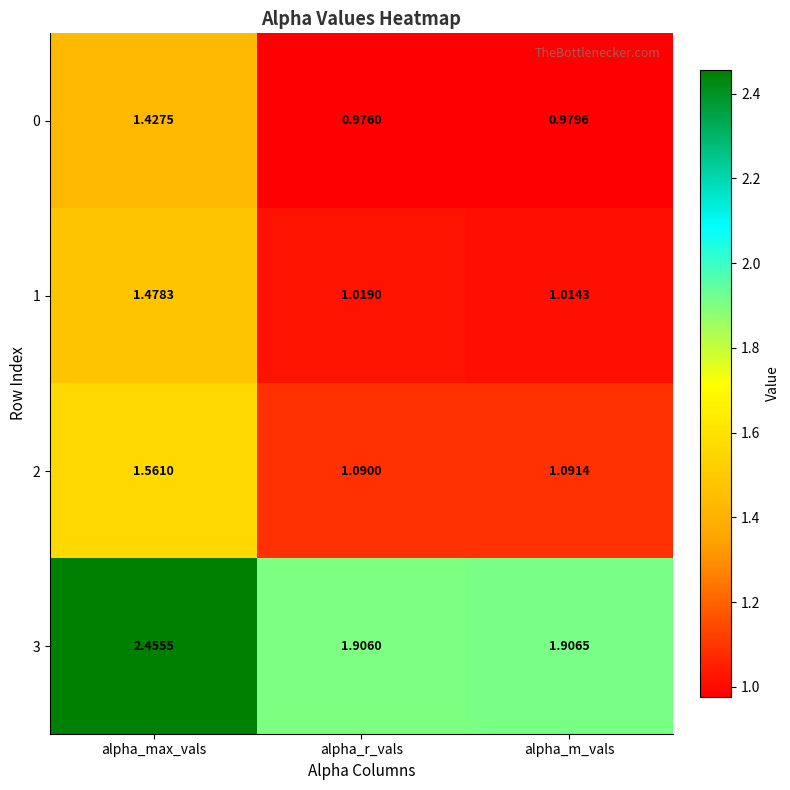

Is the value of 2 at alpha_max_vals greater than the value of 0 at alpha_r_vals?

Yes